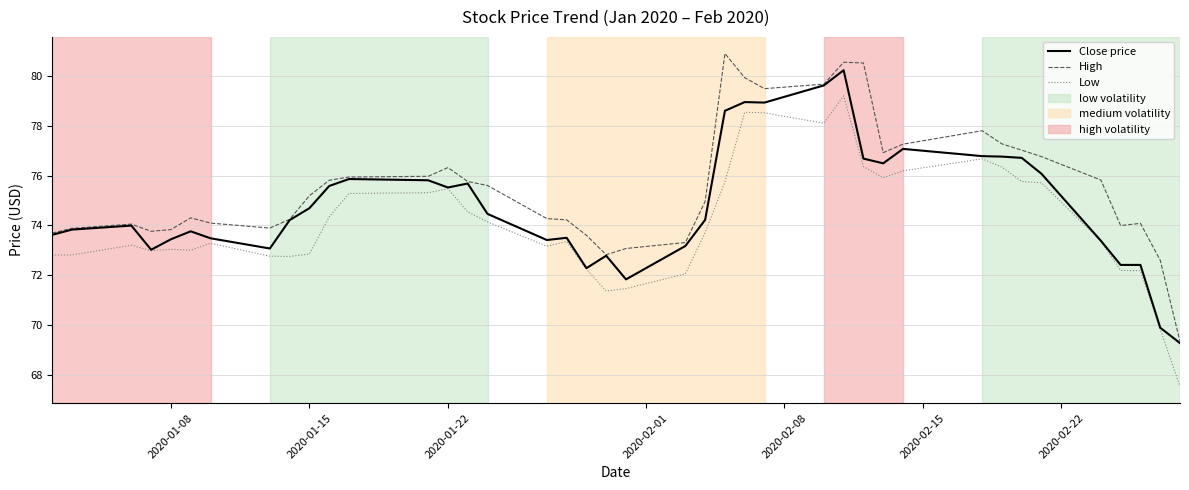

How many lines are shown in the chart?

3